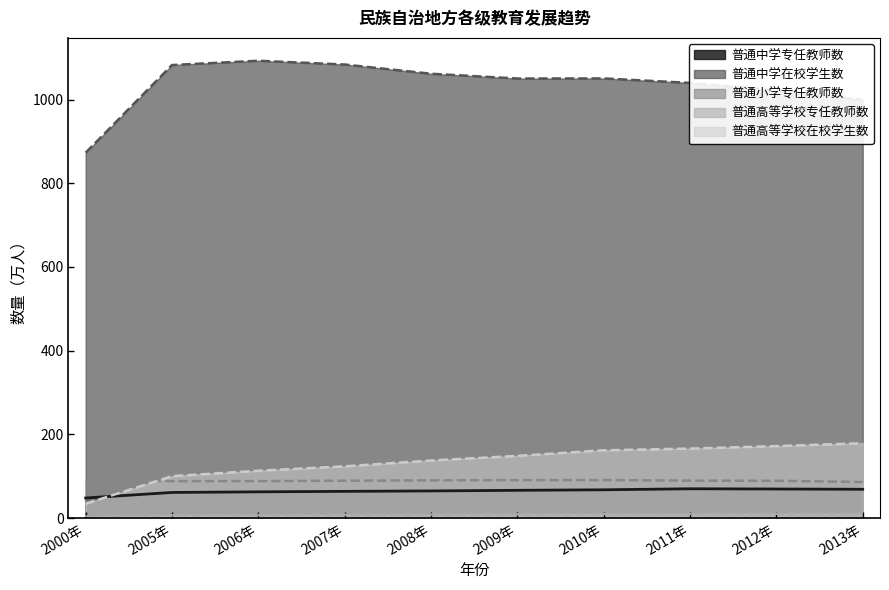

What is the value of the 普通小学专任教师数 point at the 5th from the left?

90.0